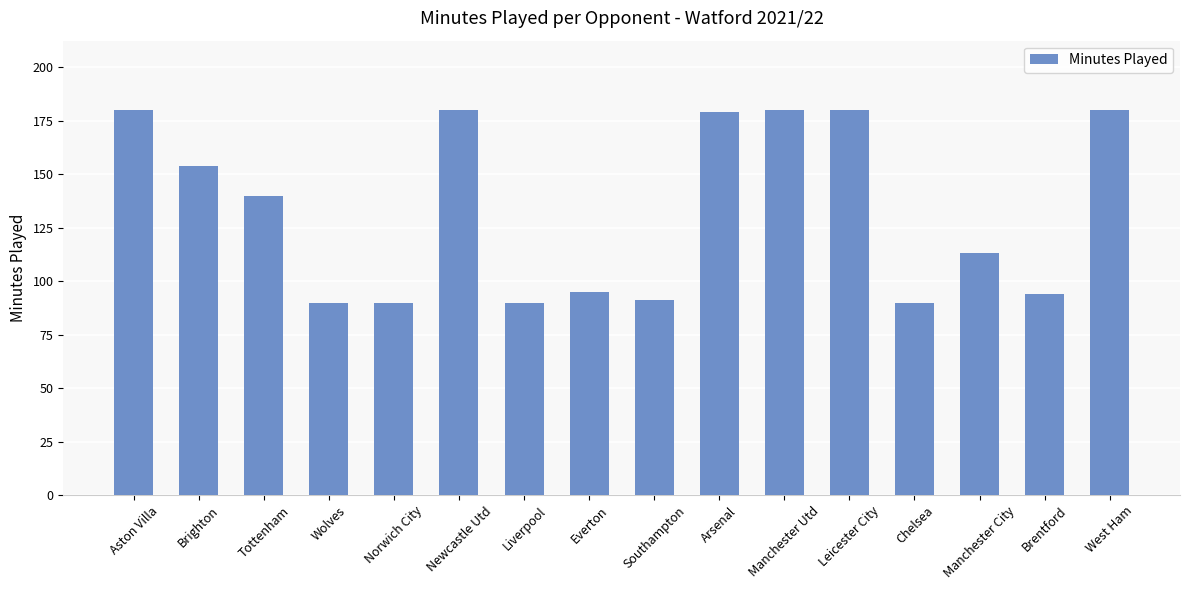

What is the label of the 3rd bar from the left?

Tottenham